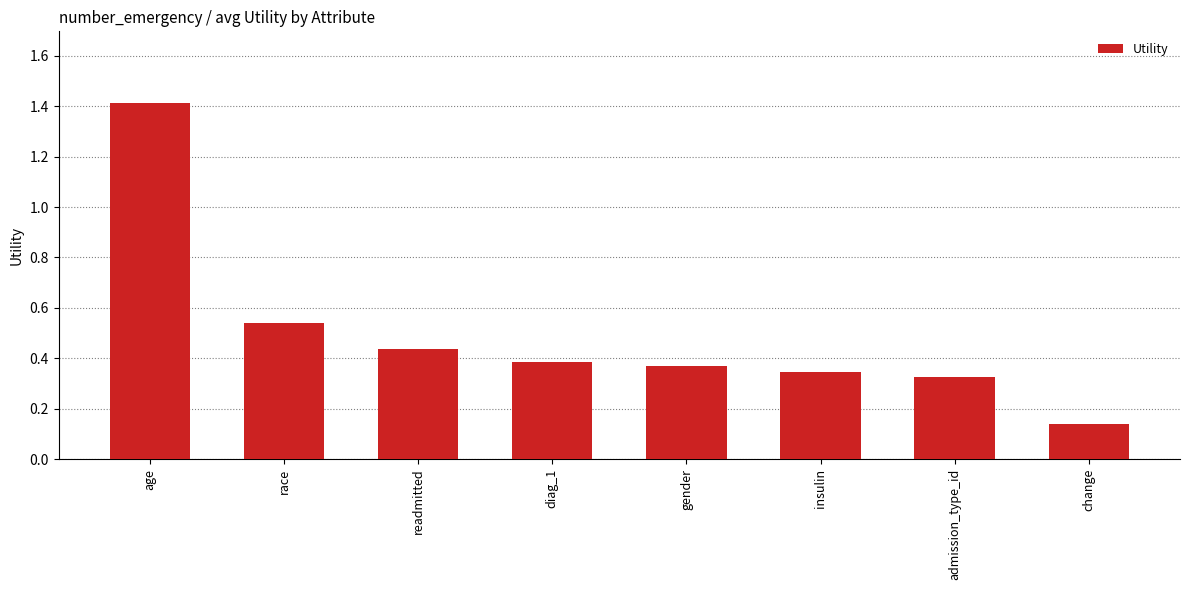

What is the label of the 8th bar from the right?

age